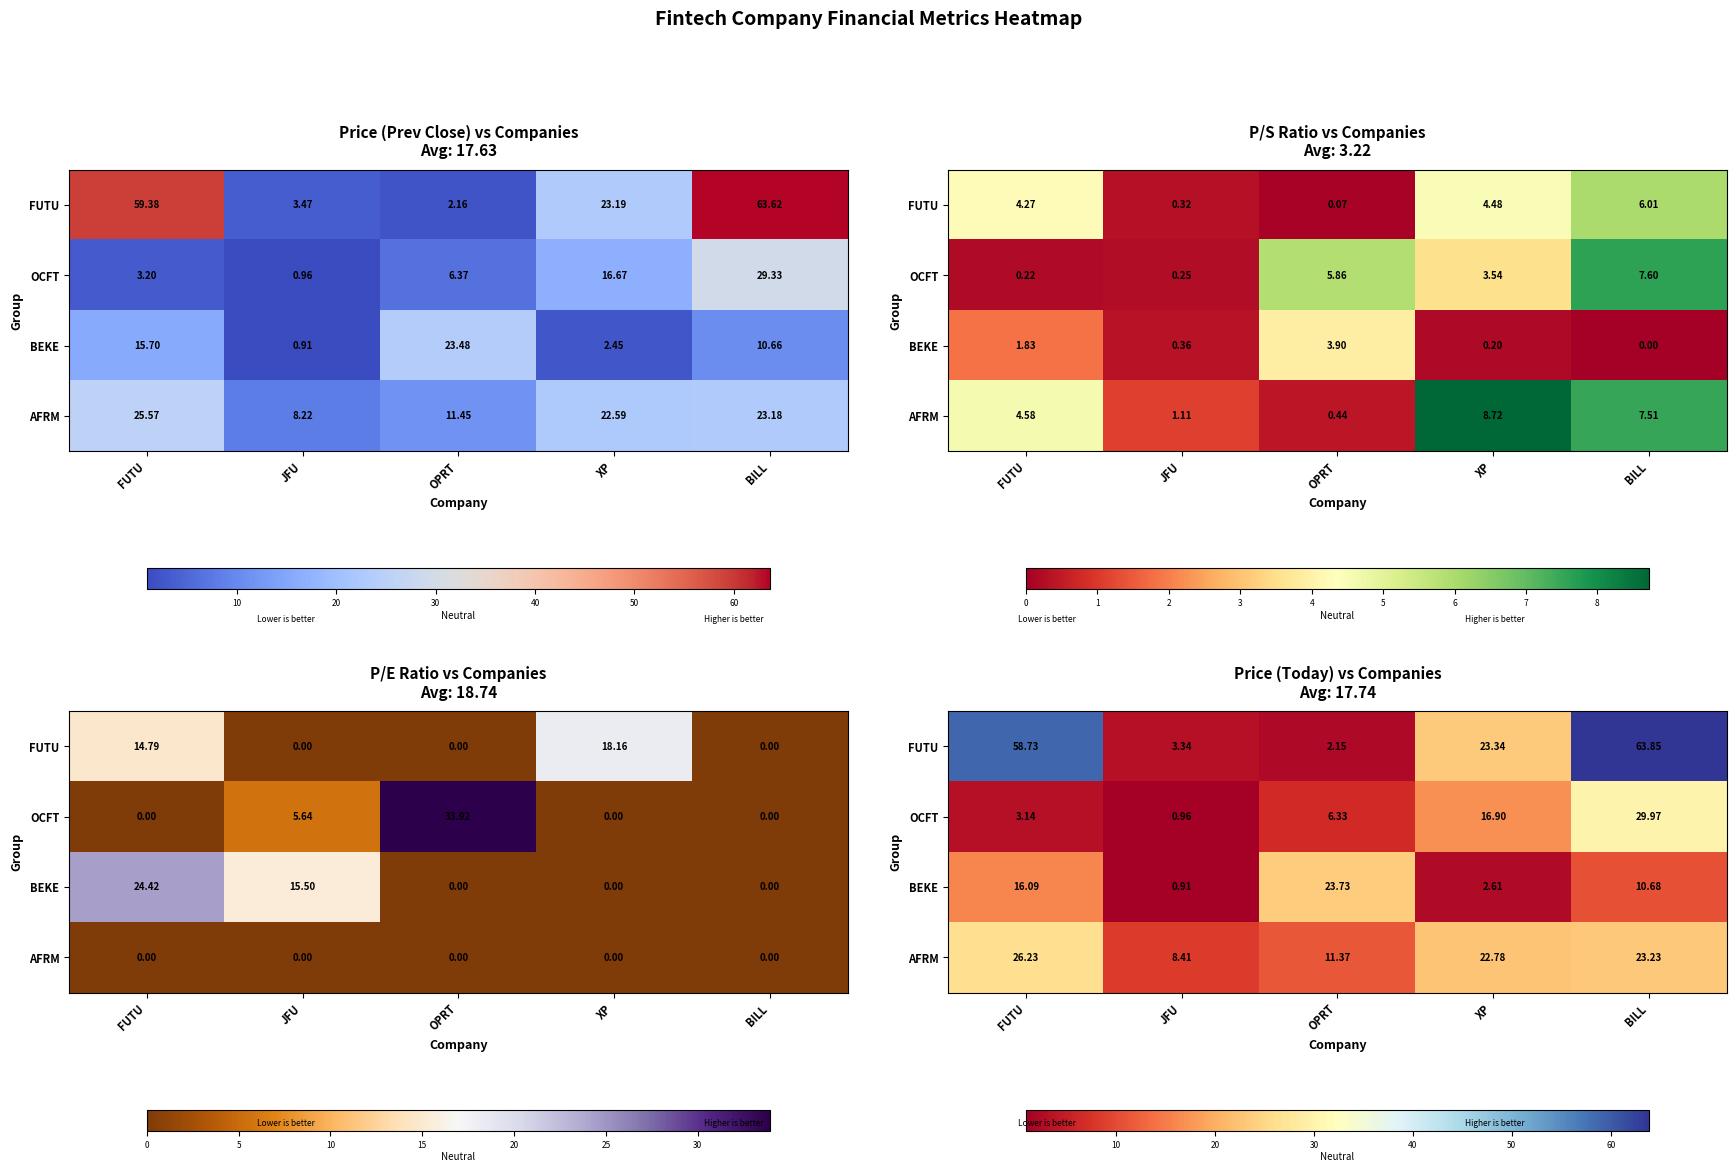

At how many categories does at least one series exceed 28?

2